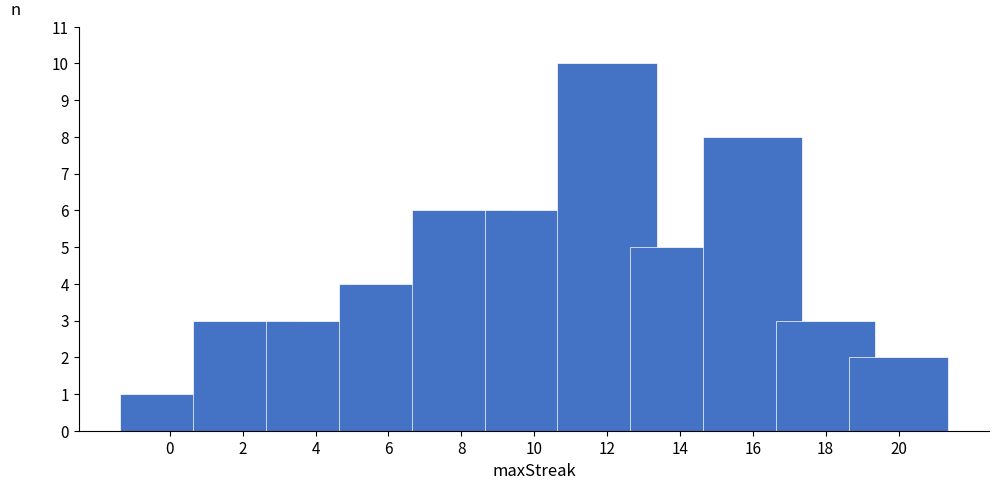

Reading left to right, transcribe all the data shown in this chart.

1	3	3	4	6	6	10	5	8	3	2